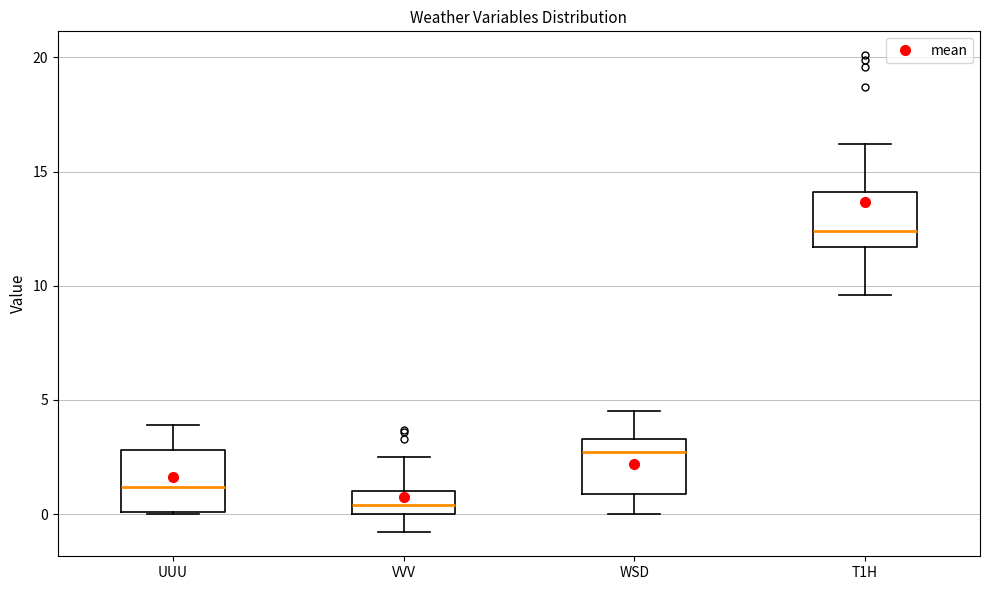

Reading left to right, read every box against the y-axis: the position of its median line, the range the box covers, and the ends of its whiskers. The values are not printed on the chart, so give them approximately, as read against the axis.

UUU: median 1.0, box 0.0 to 3.0, whiskers 0.0 to 4.0
VVV: median 0.5, box 0.0 to 1.0, whiskers -1.0 to 2.5
WSD: median 2.5, box 1.0 to 3.5, whiskers 0.0 to 4.5
T1H: median 12.5, box 11.5 to 14.0, whiskers 9.5 to 16.0